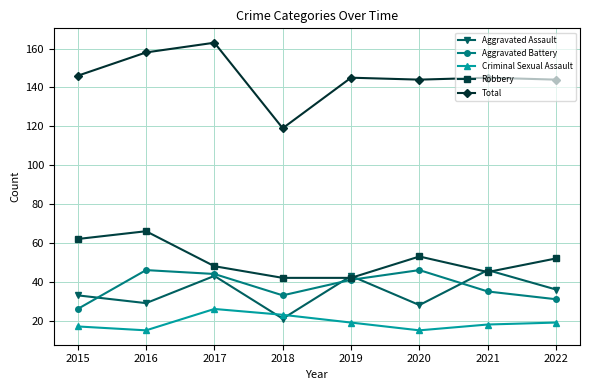

The value of Criminal Sexual Assault at 2021 is 18. True or false?

True